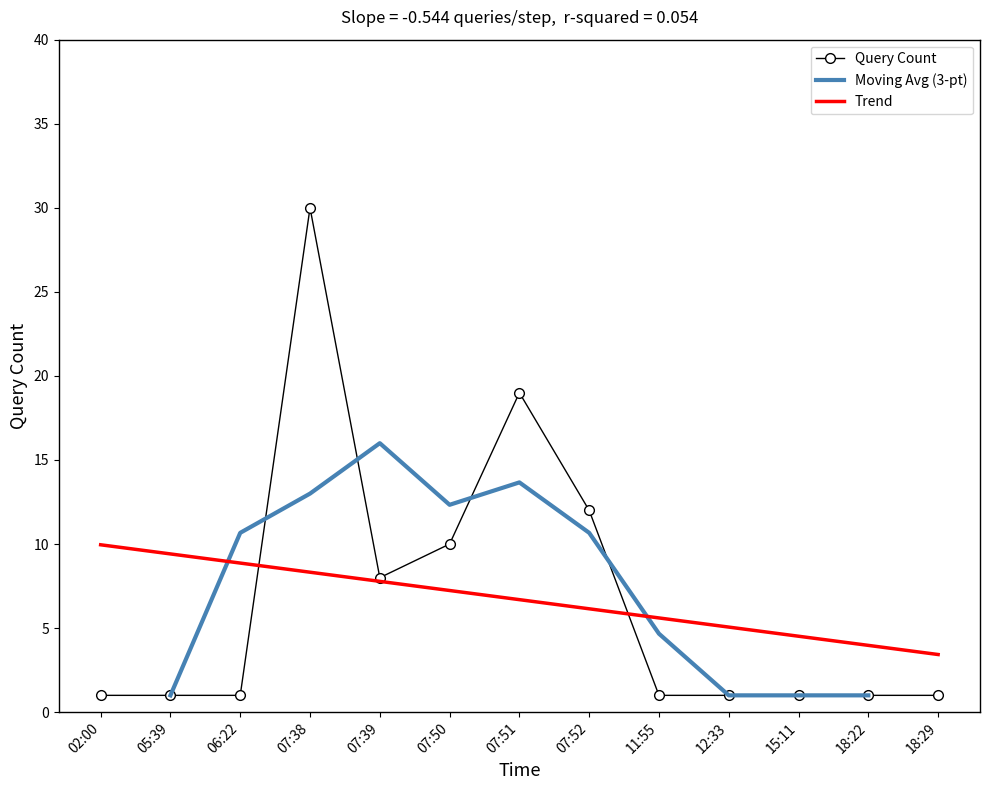

Between 07:39 and 18:22, which is larger?

07:39